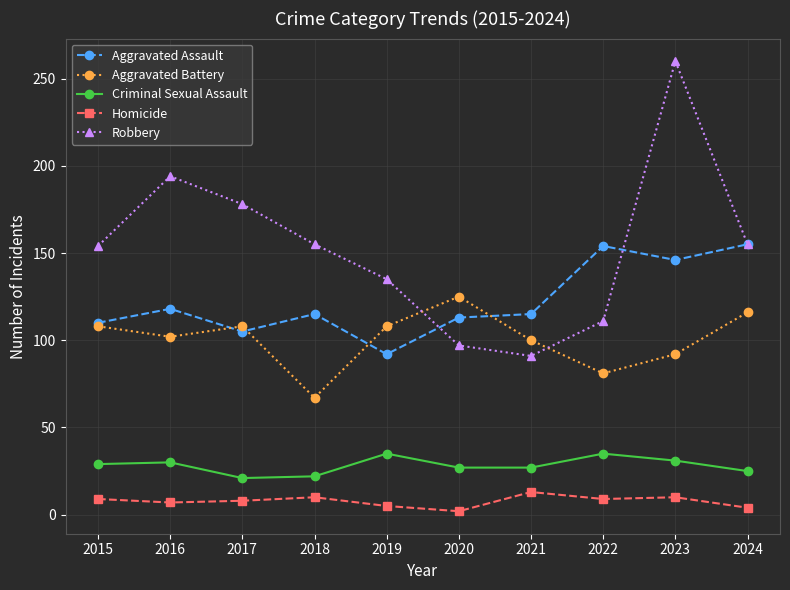

Is this an area chart (filled region under the line)?

No